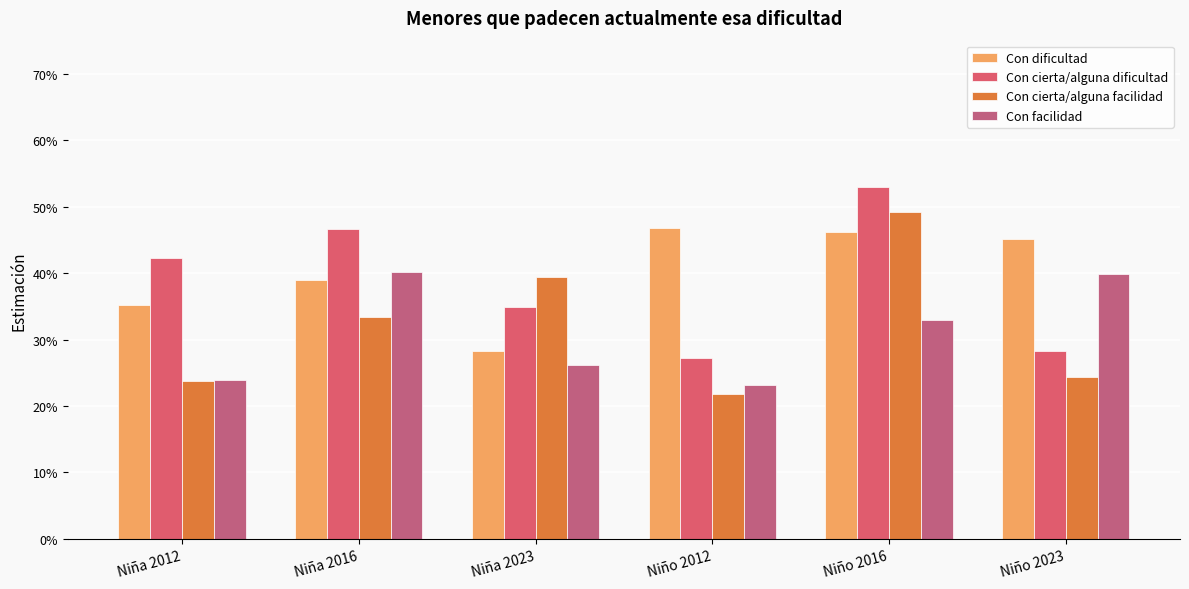

At which label does Con cierta/alguna dificultad reach its minimum?

Niño 2012